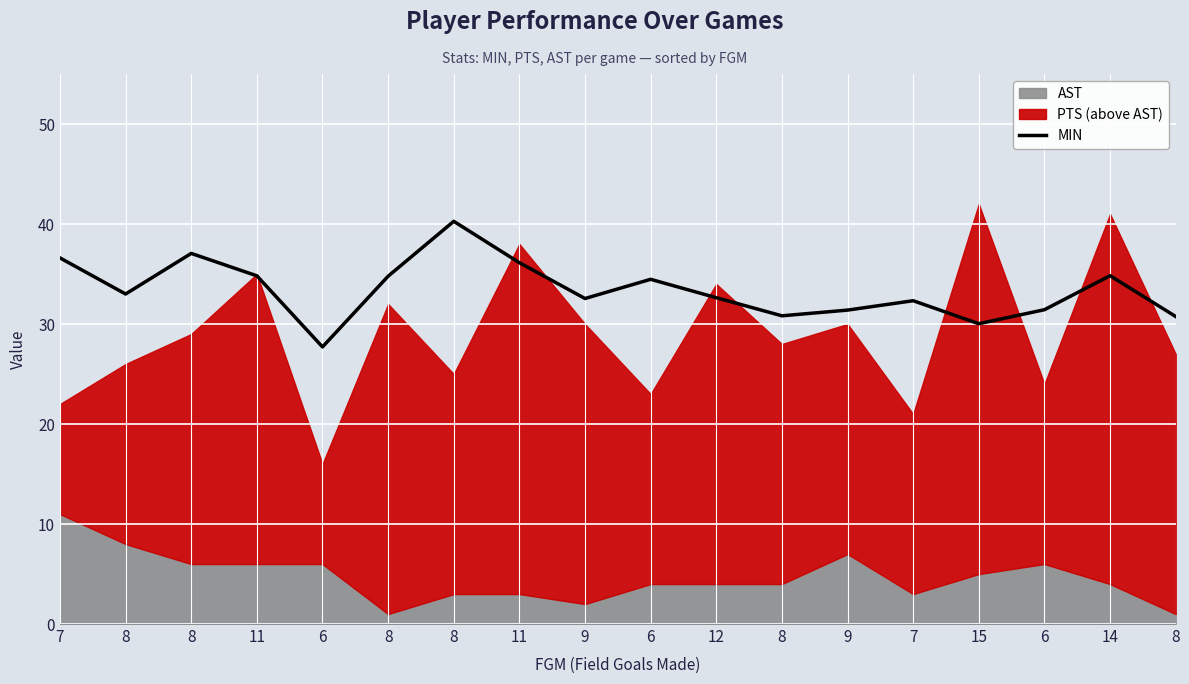

How many values are below 33?

9